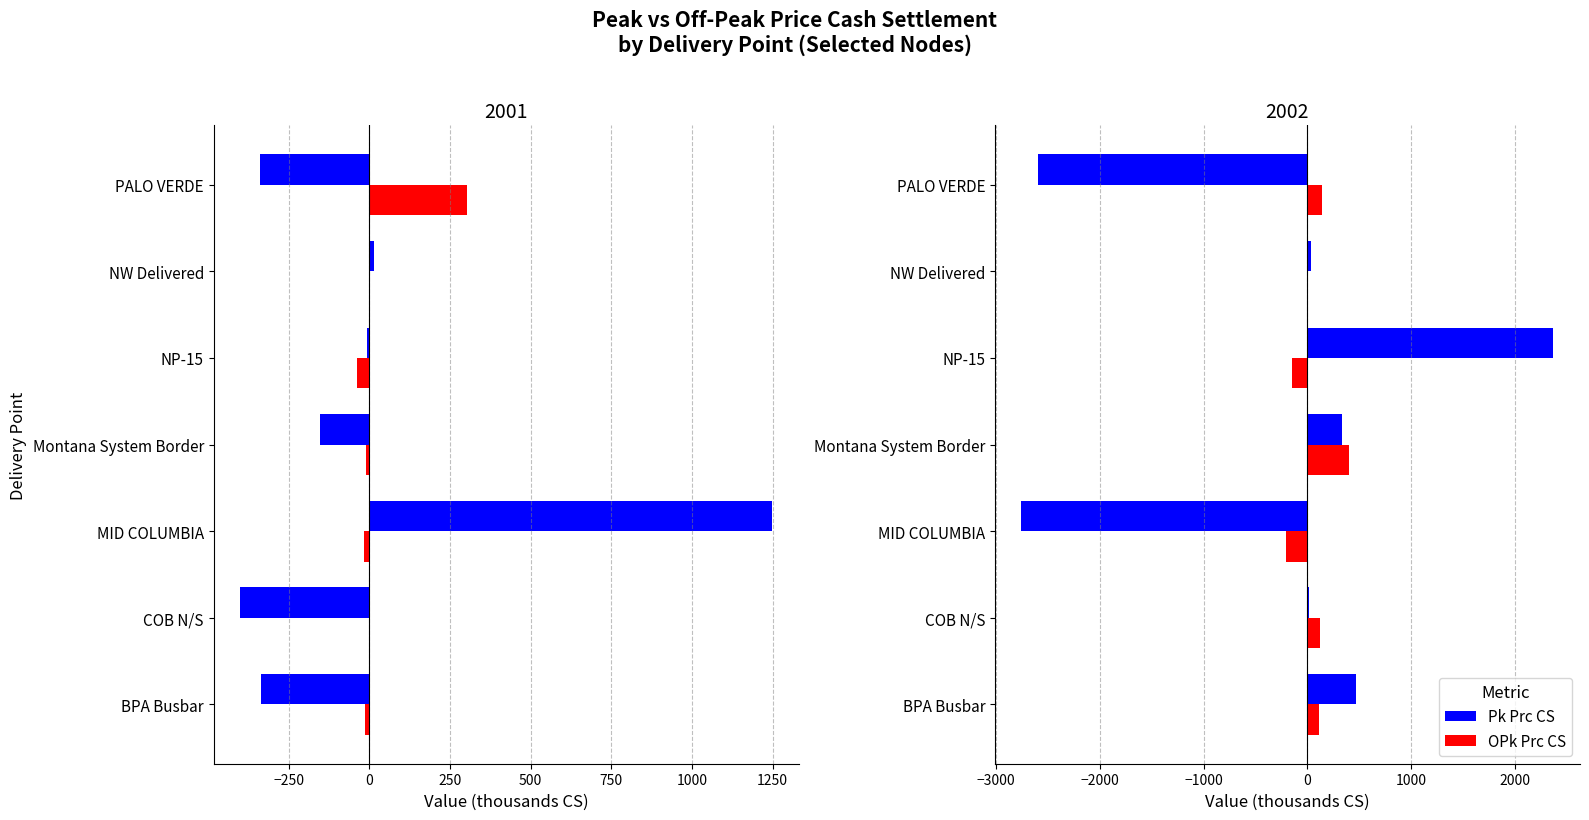

Rank the series at COB N/S from highest to lowest value.

OPk Prc CS, Pk Prc CS